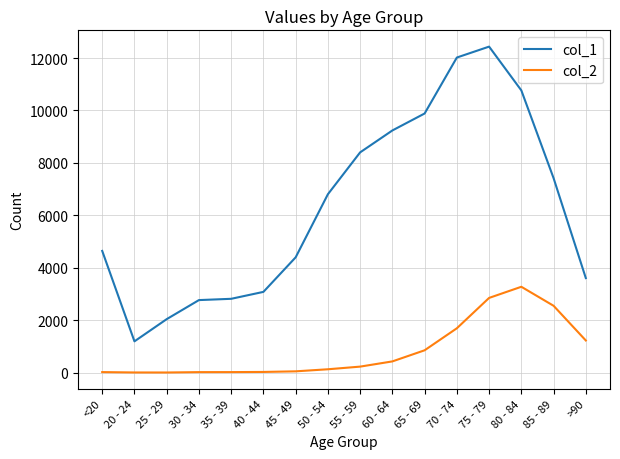

Is it true that col_2 equals 126 at 50 - 54?

True